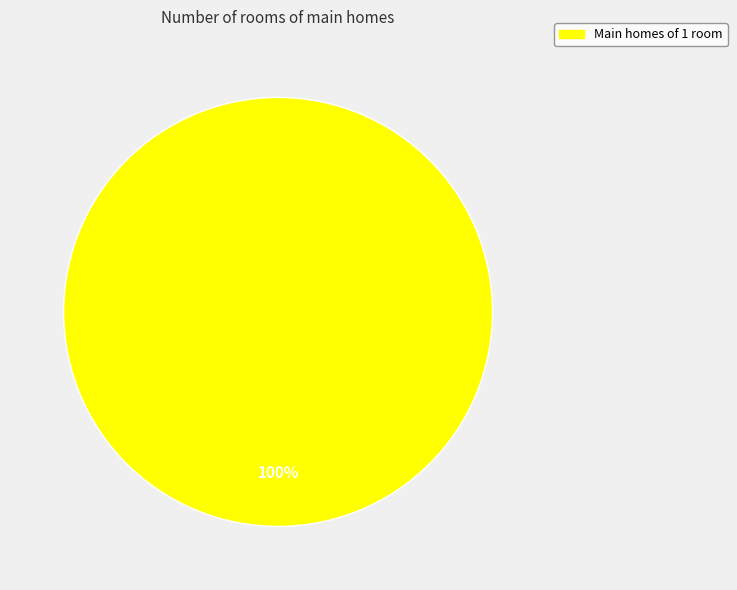

Does any single category account for the majority?

Yes